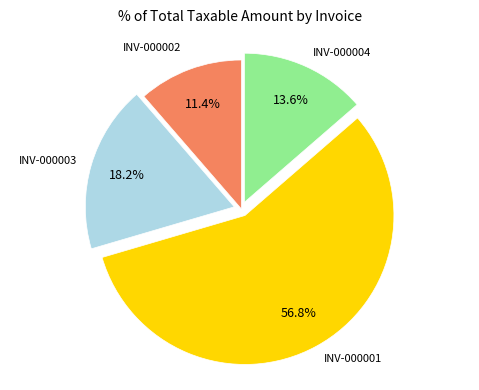

Does any single category account for the majority?

Yes